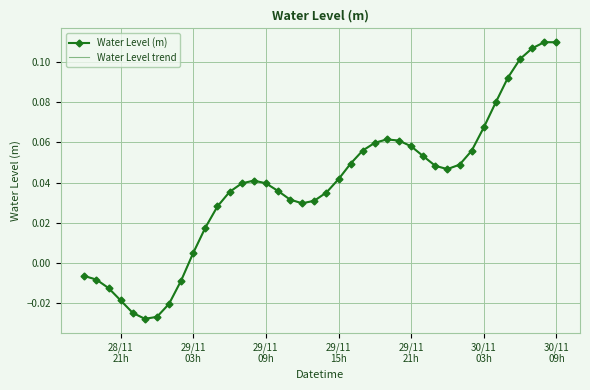

What is the difference between the maximum and second lowest values in the Water Level trend series?

0.1